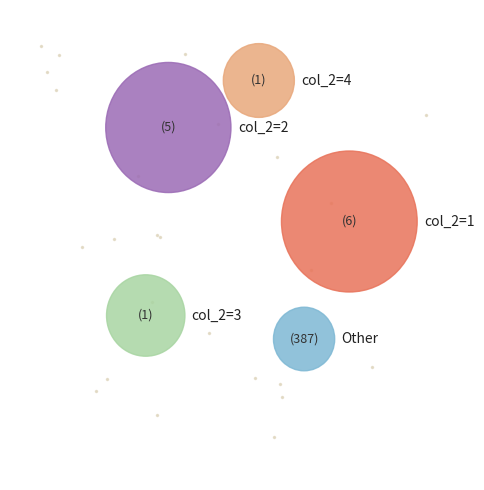

Which slice is the largest?

1